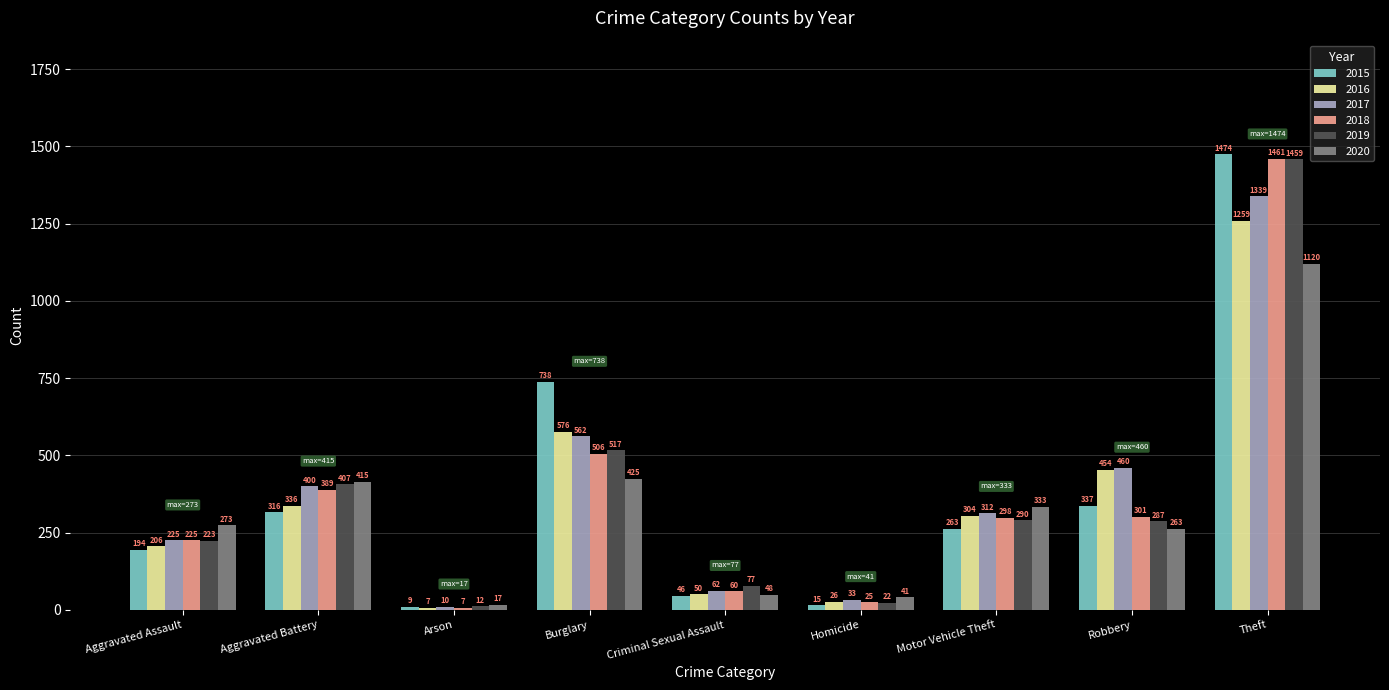

What are all the series names shown in the legend?

2015, 2016, 2017, 2018, 2019, 2020